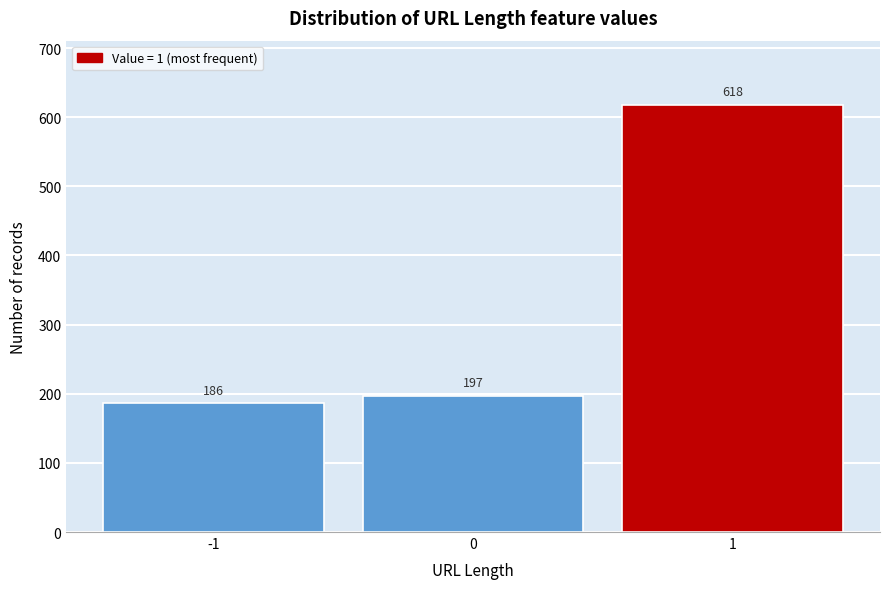

Reading left to right, transcribe all the data shown in this chart.

186	197	618